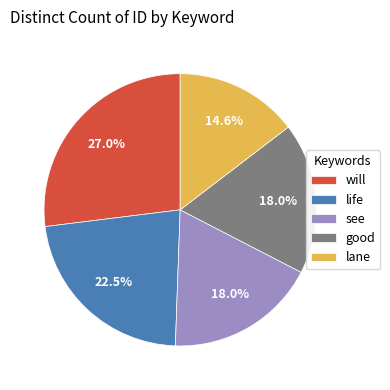

Does lane represent more than half of the total?

No